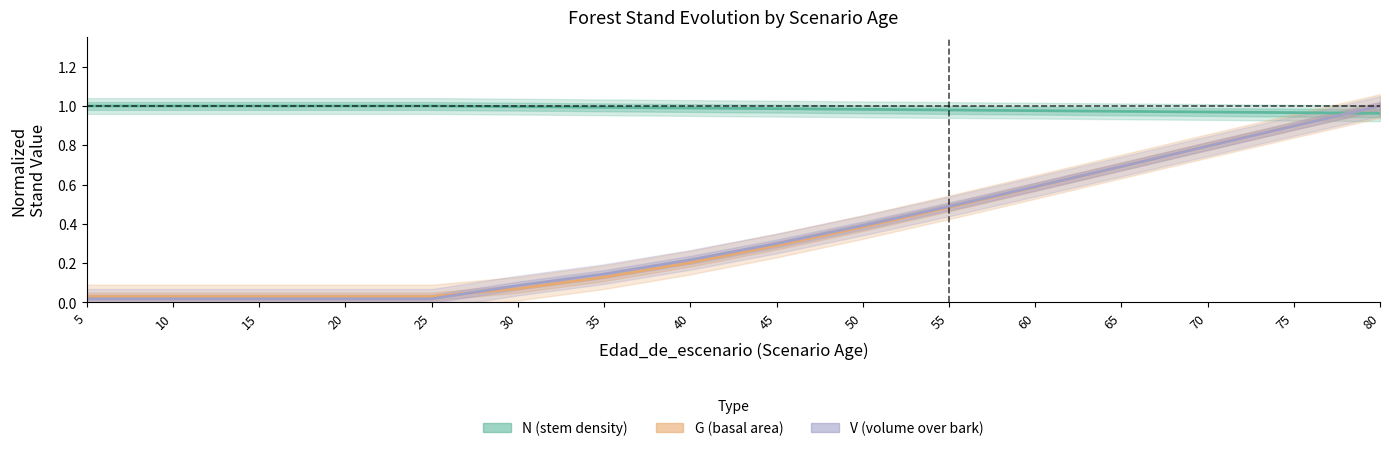

At which label does N (stem density) reach its peak?

5